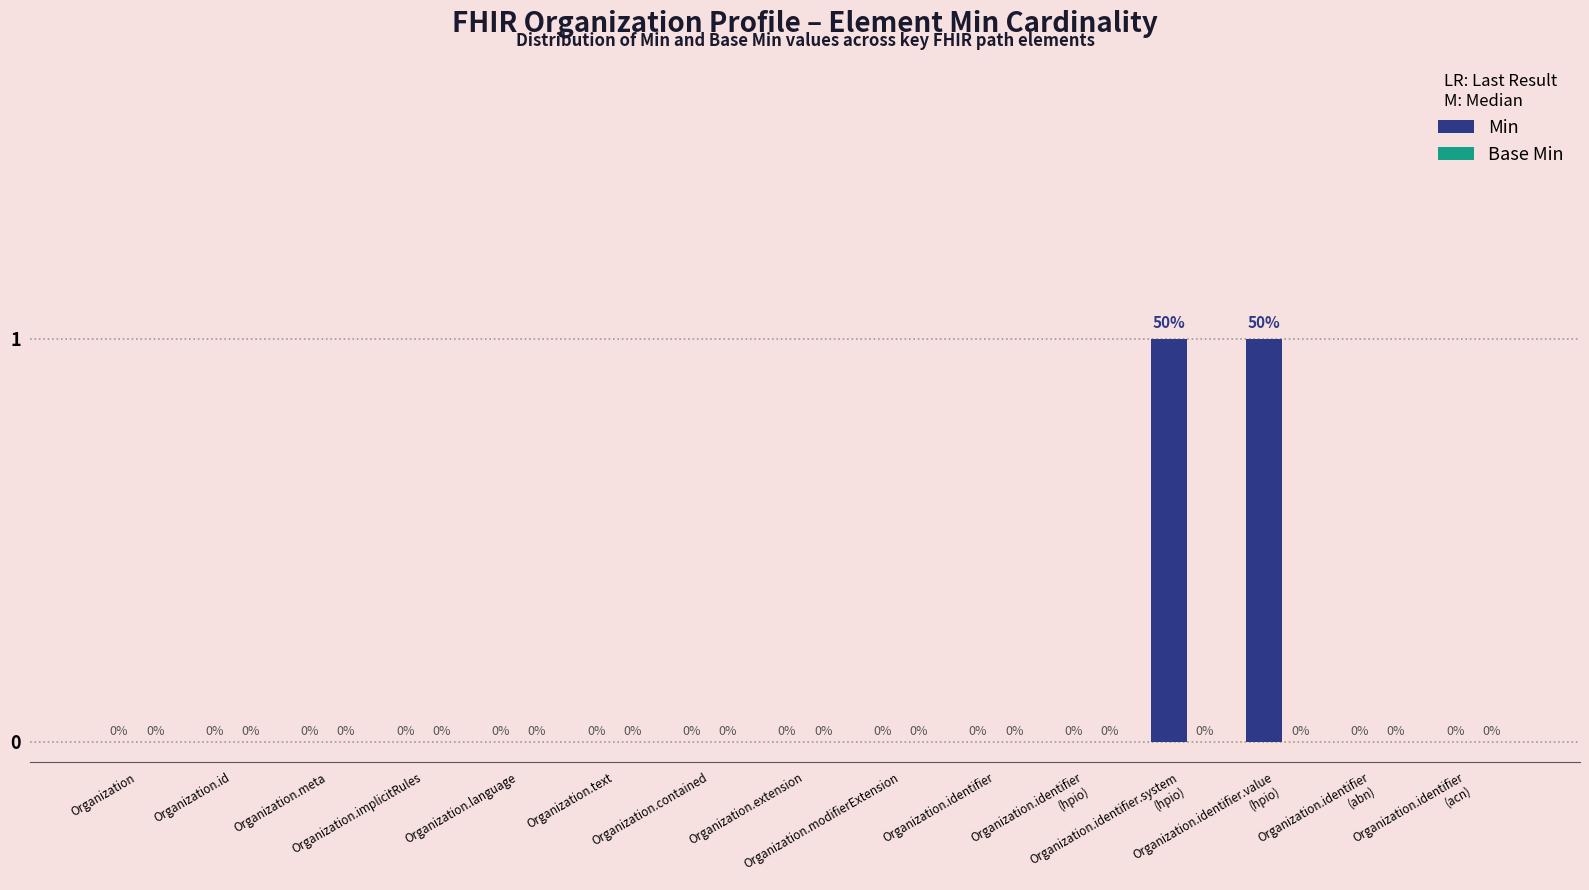

What is the maximum value shown in the chart?

1